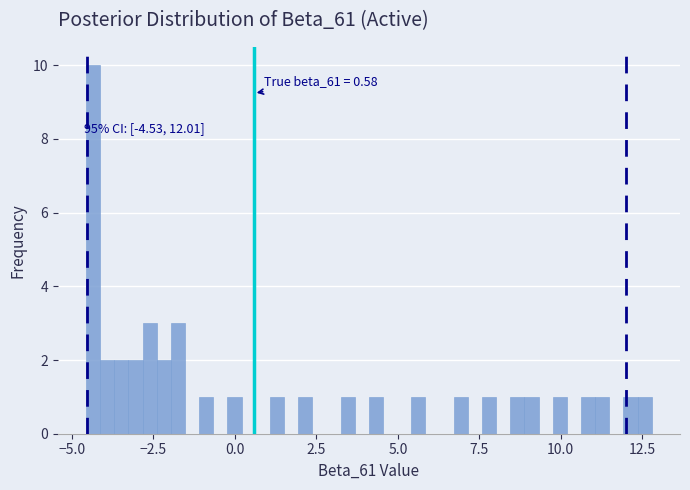

Read against the x-axis, roughly where is the centre of the tallest bar?

-4.5